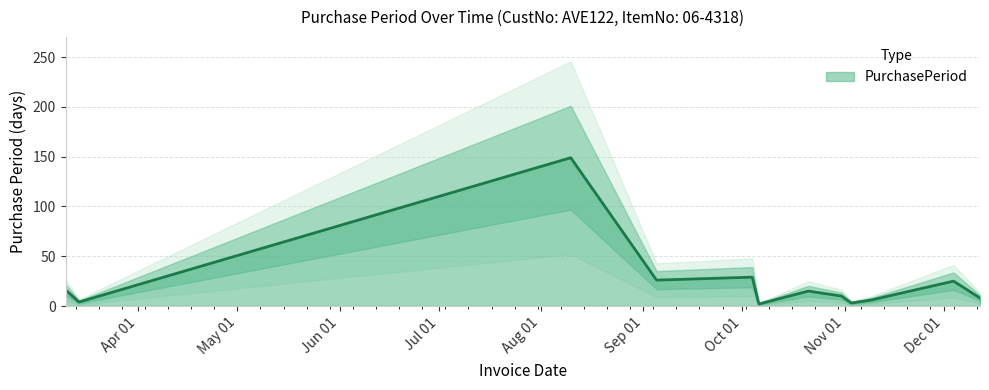

What is the ratio of the value at 2017-10-21 to the value at 2017-11-09?

2.5